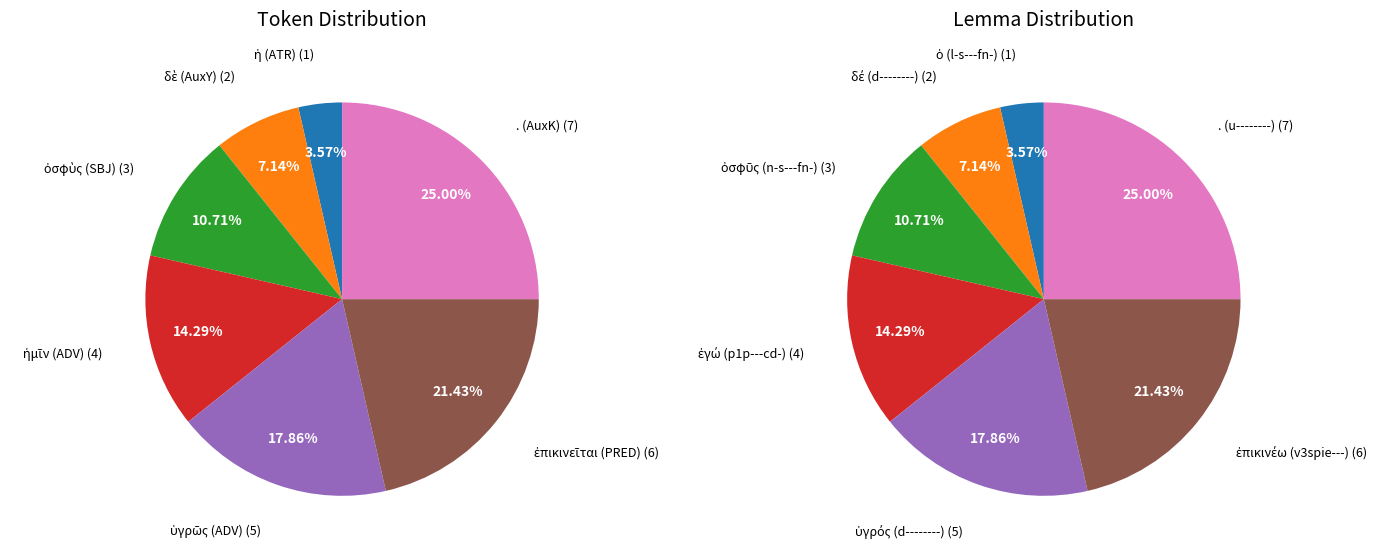

What percentage is the δὲ (AuxY) slice, to the nearest percent?

7%